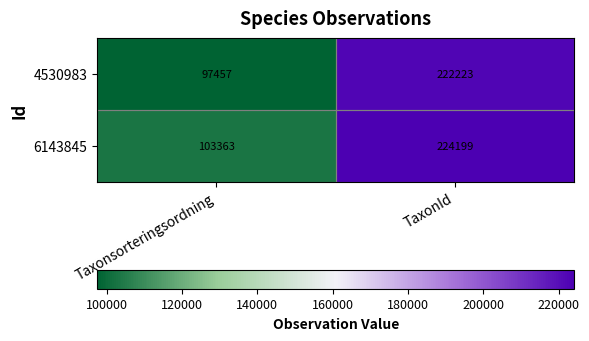

What is the maximum value shown in the chart?

224199